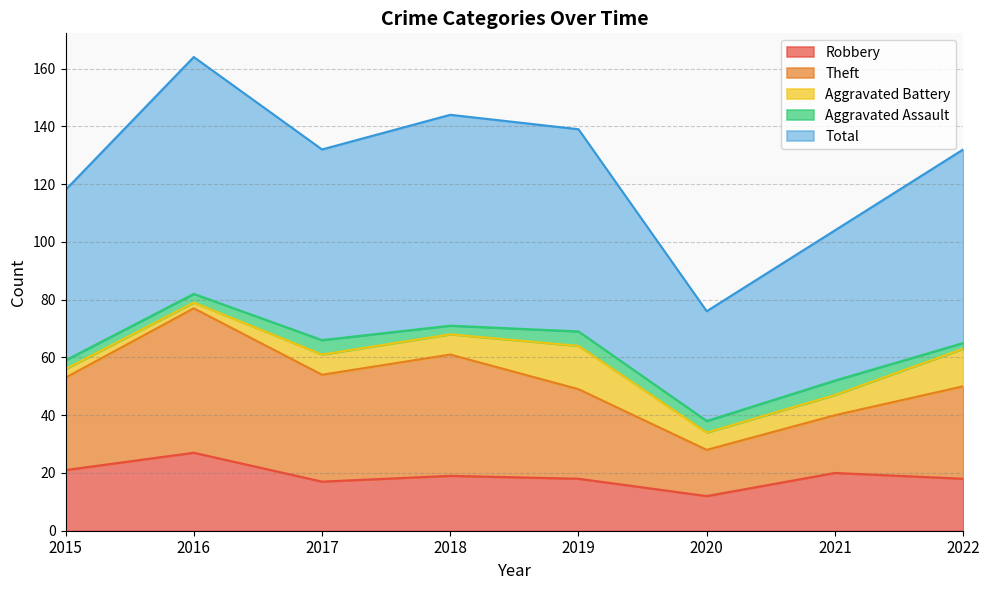

At which category does Aggravated Battery reach its first local peak?

2019